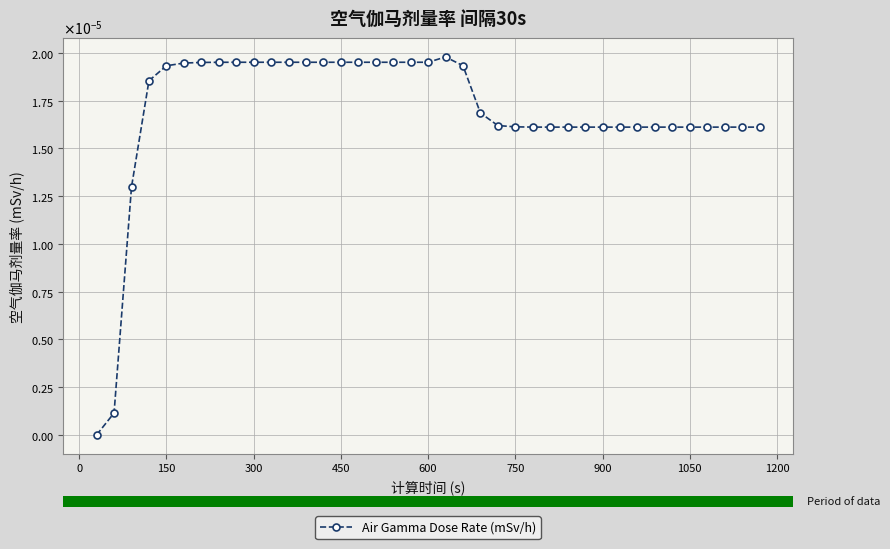

Does the chart have visible grid lines?

Yes